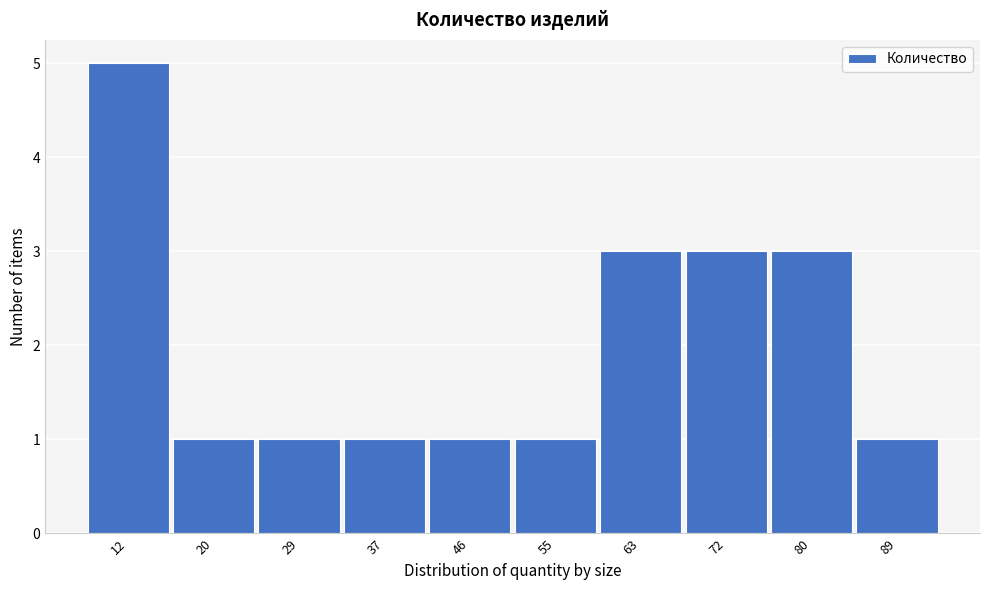

Reading left to right, transcribe all the data shown in this chart.

5	1	1	1	1	1	3	3	3	1